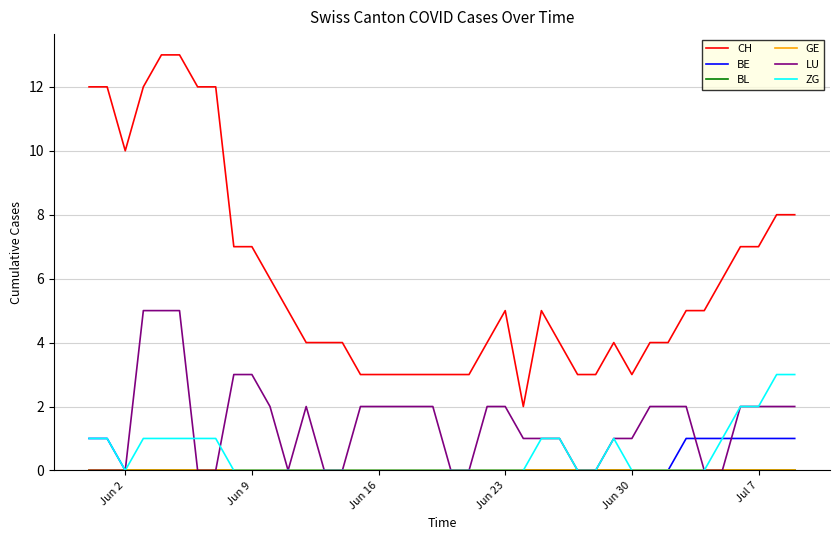

Does the chart have visible grid lines?

Yes